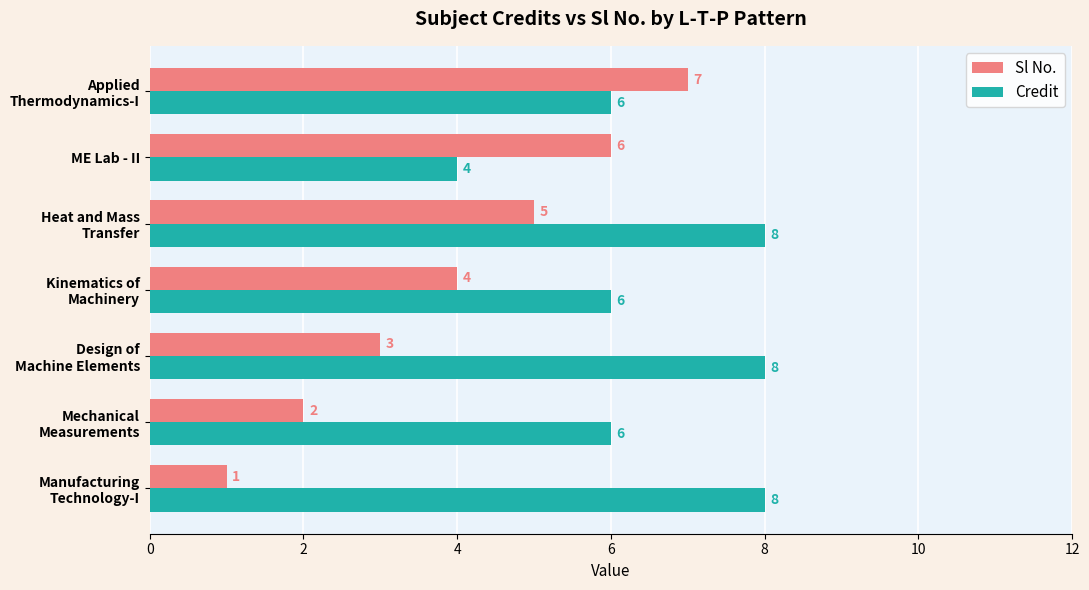

How many Credit values are between 6 and 8?

6